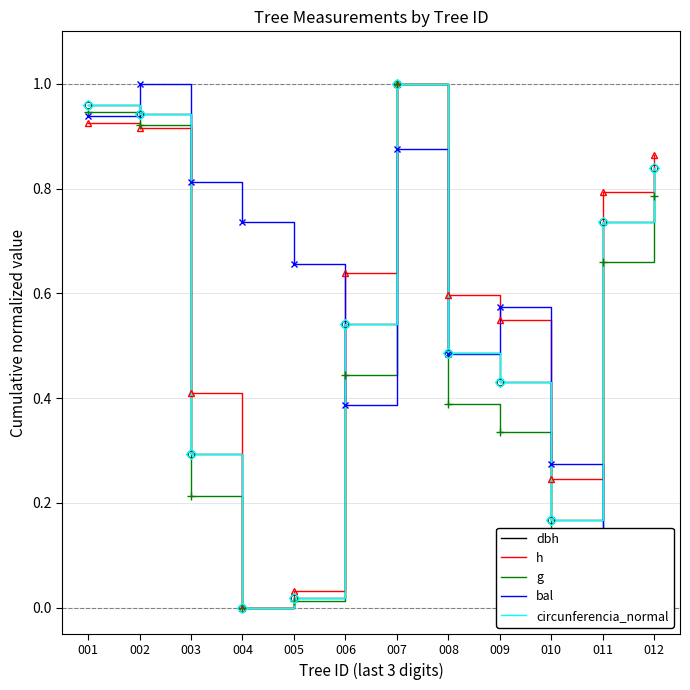

At how many categories does at least one series exceed 0?

12